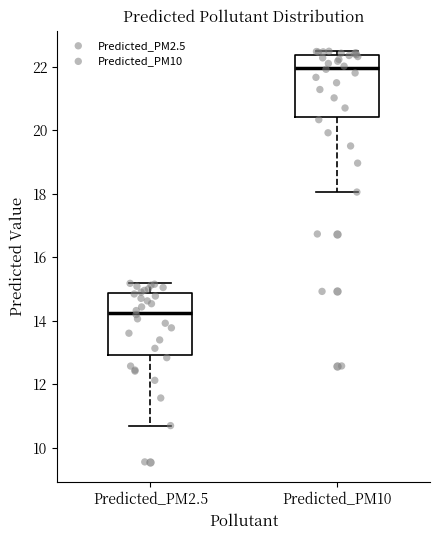

Reading left to right, read every box against the y-axis: the position of its median line, the range the box covers, and the ends of its whiskers. The values are not printed on the chart, so give them approximately, as read against the axis.

Predicted_PM2.5: median 14.2, box 13.0 to 14.8, whiskers 10.6 to 15.2
Predicted_PM10: median 22.0, box 20.4 to 22.4, whiskers 18.0 to 22.4 (just above the box's upper edge)